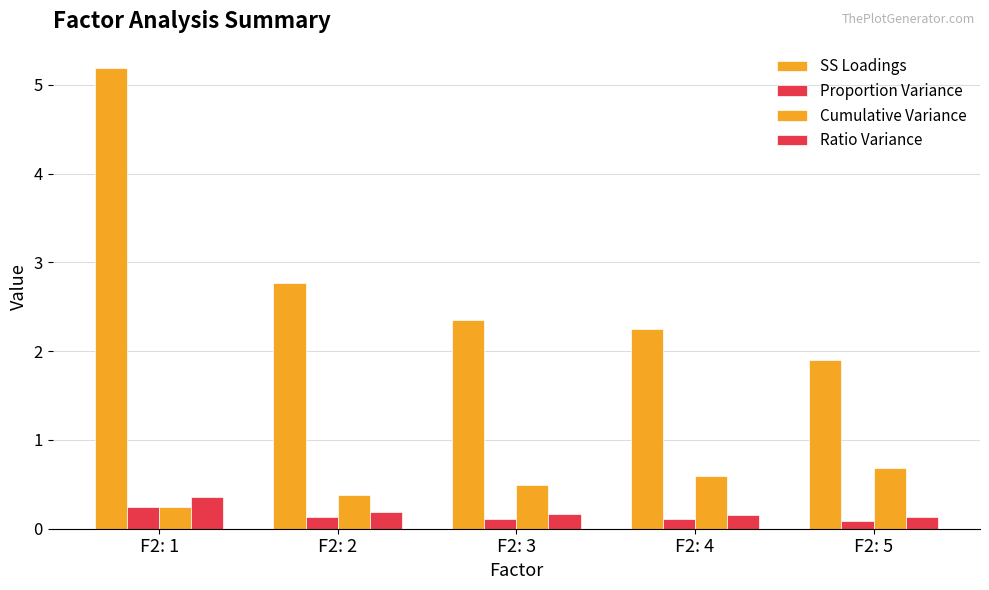

What is the difference between the maximum and minimum values in the Proportion Variance series?

0.2